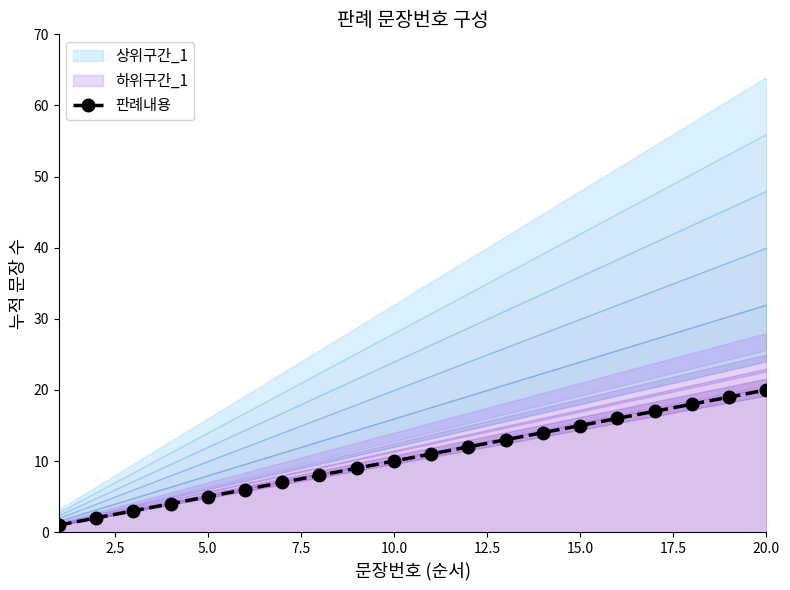

Is it true that 판례내용 equals 20 at 20.0?

True